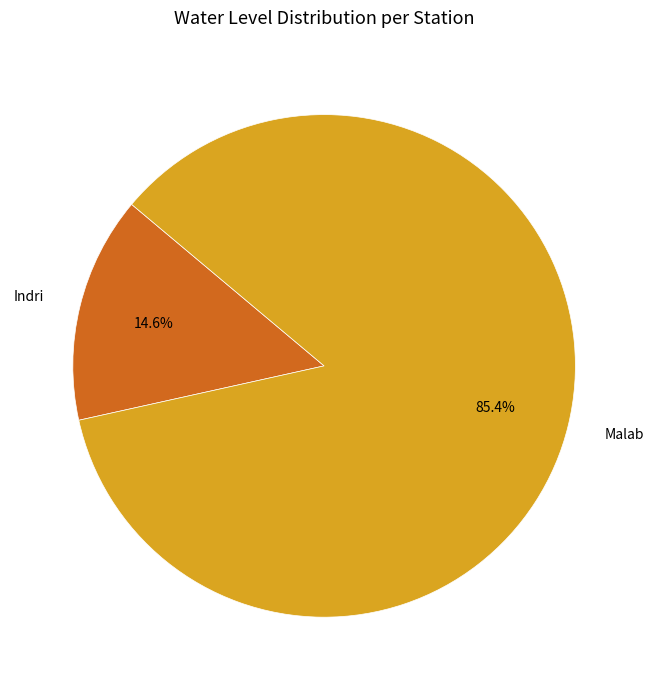

To the nearest percent, what is the average slice percentage?

50%